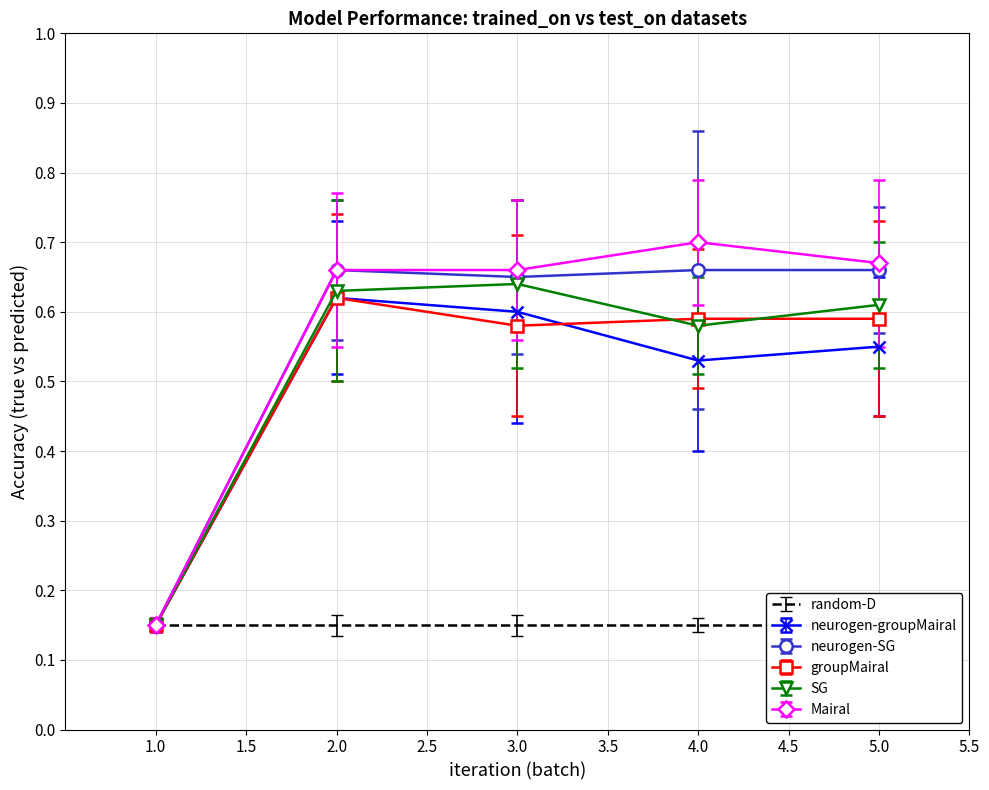

Is it true that pun_of_the_day-453 (trained) equals 1 at 13?

False